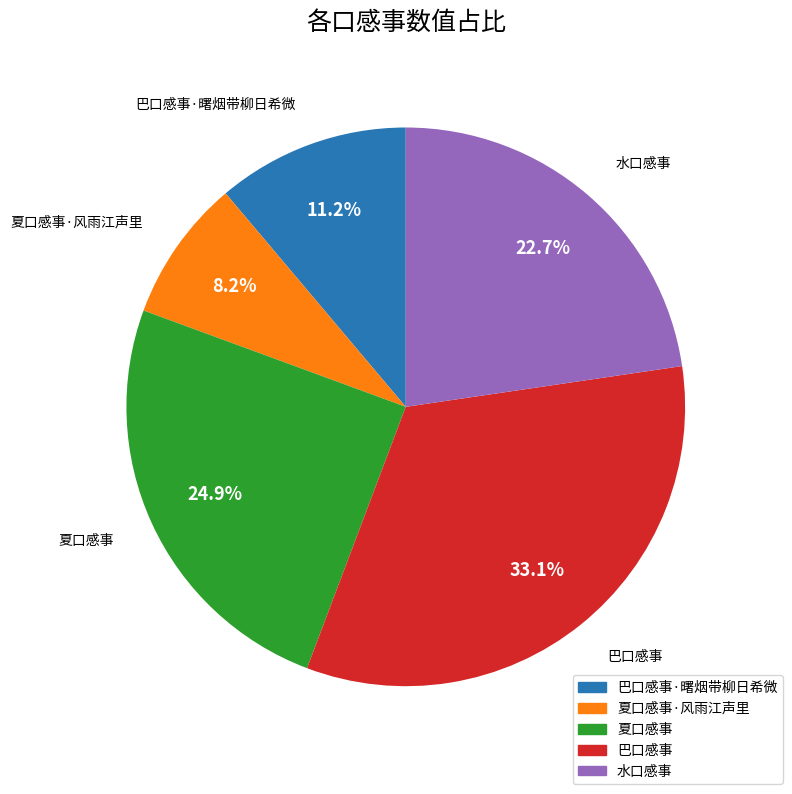

To the nearest percent, what is the average slice percentage?

20%